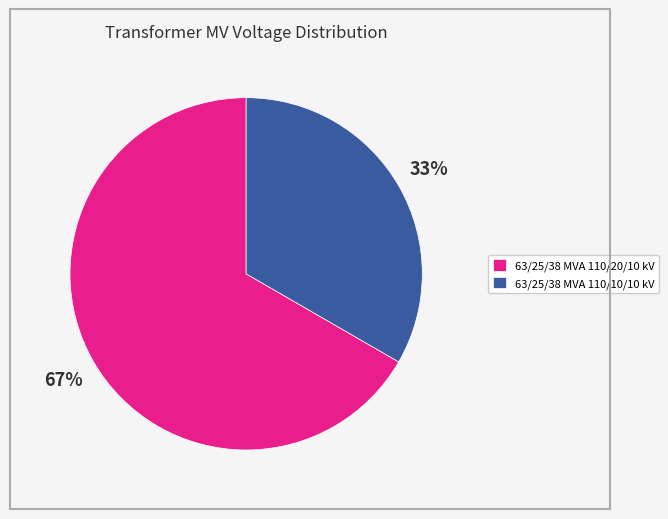

Which has a higher value, 63/25/38 MVA 110/10/10 kV or 63/25/38 MVA 110/20/10 kV?

63/25/38 MVA 110/20/10 kV